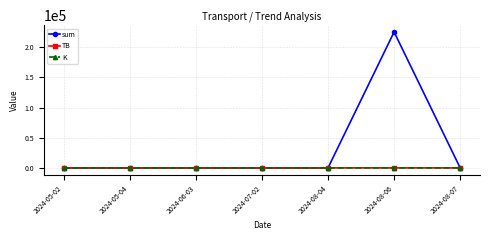

What is the label of the 7th point from the left?

2024-08-07